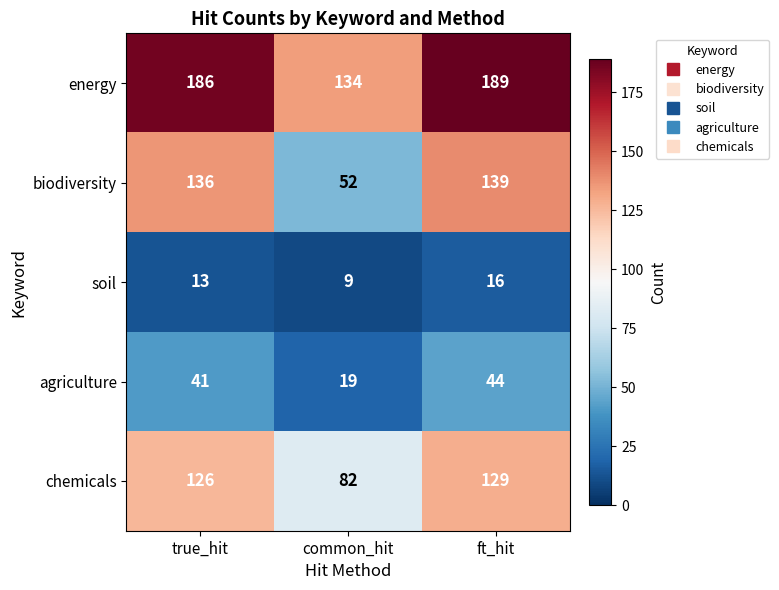

Rank the series by their maximum value, from highest to lowest.

energy, biodiversity, chemicals, agriculture, soil